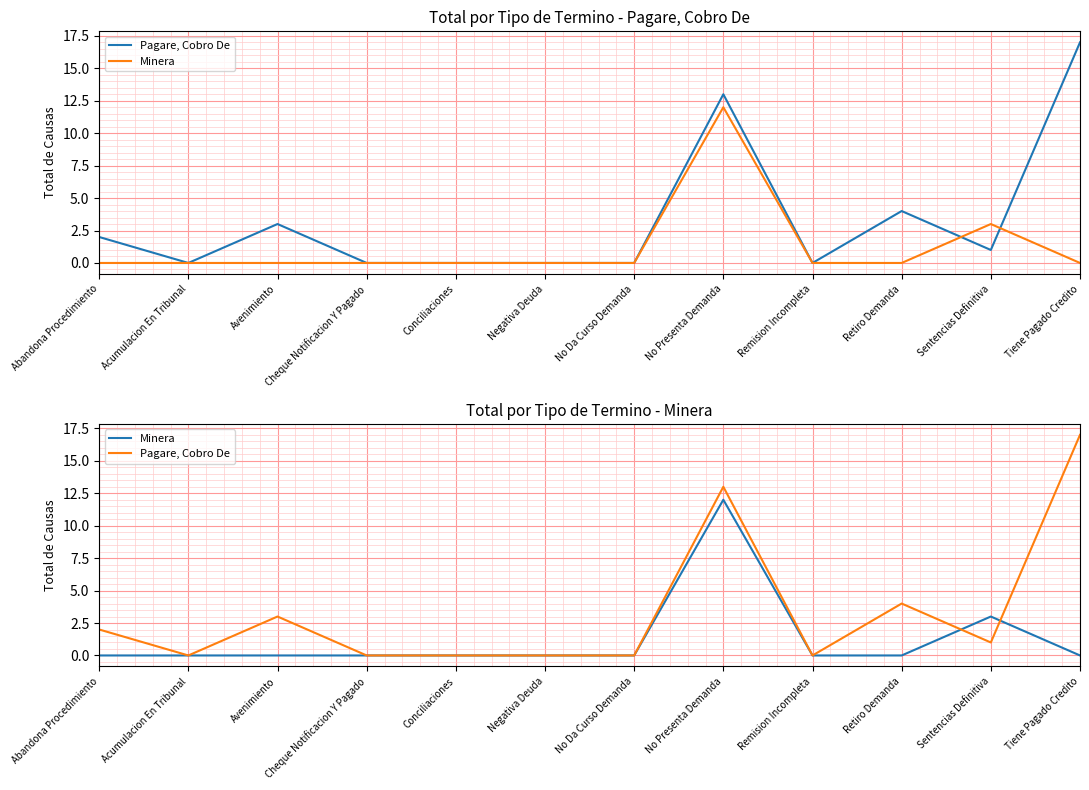

How many lines are shown in the chart?

2